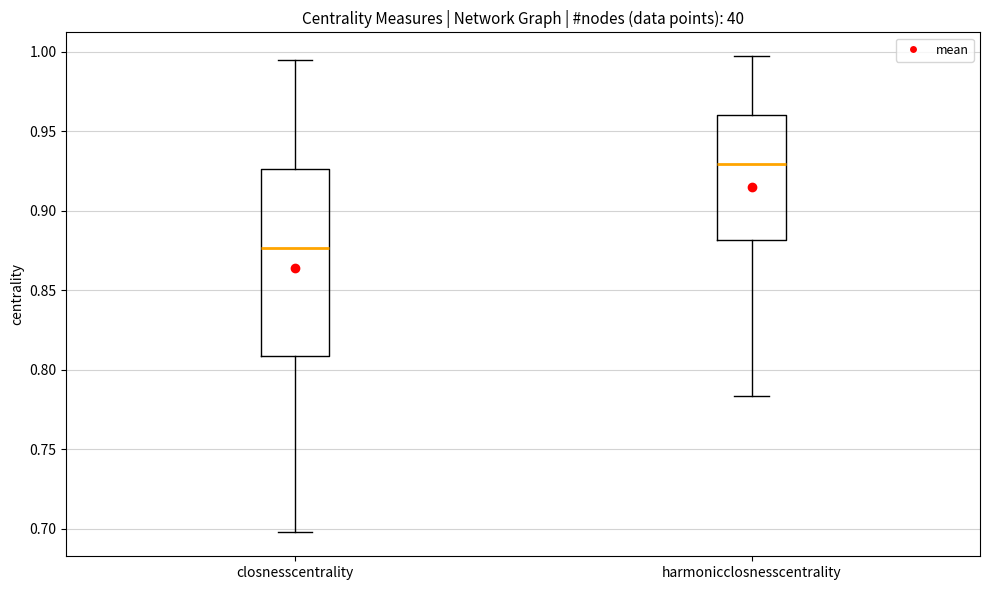

Where does the upper whisker of the box for harmonicclosnesscentrality end on the y-axis? The values are not printed on the chart, so give them approximately, as read against the axis.

0.995